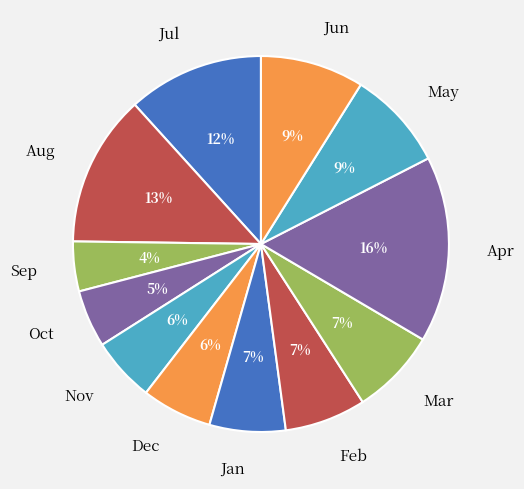

To the nearest percent, what percentage of the pie is Nov?

6%